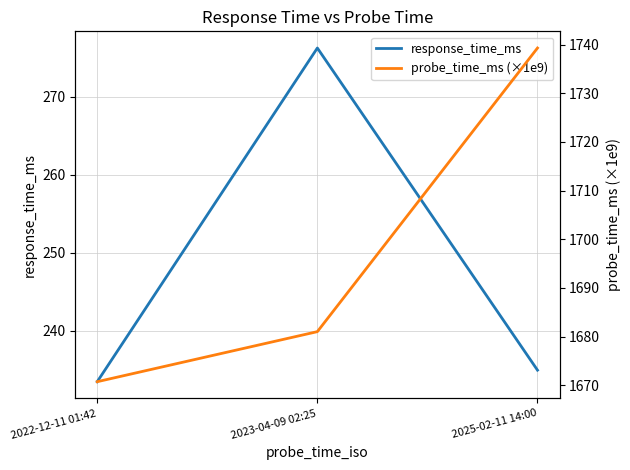

What is the sum of the response_time_ms values at 2022-12-11 01:42 and 2025-02-11 14:00?

468.4